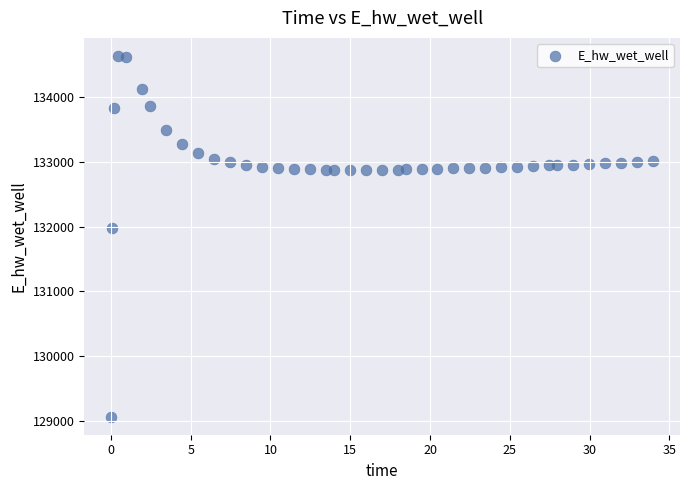

What Y value in the scatter plot is closest to 131849?

131970.0